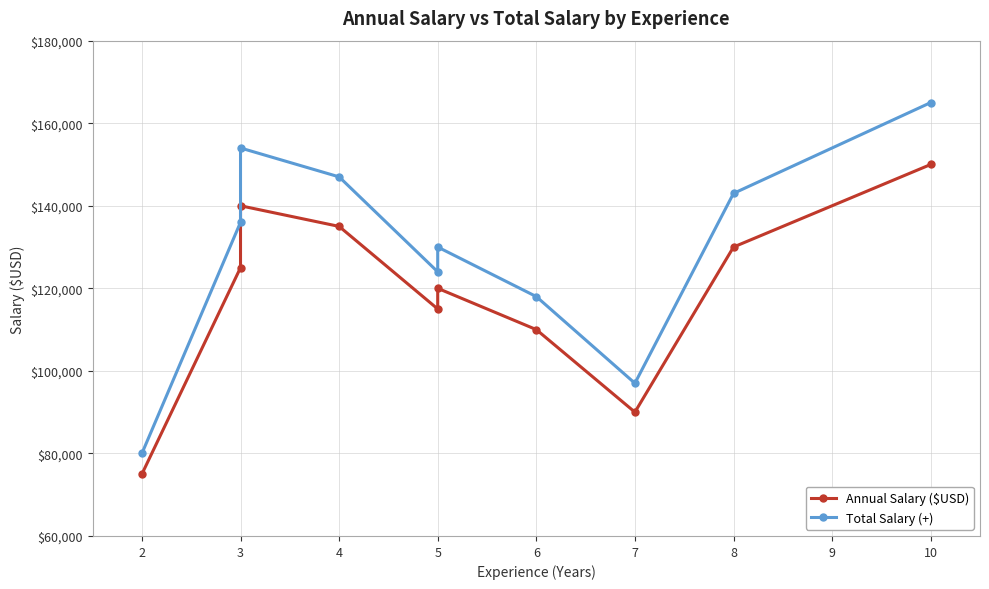

Where is Total Salary (+) nearest to the value 122500?

5